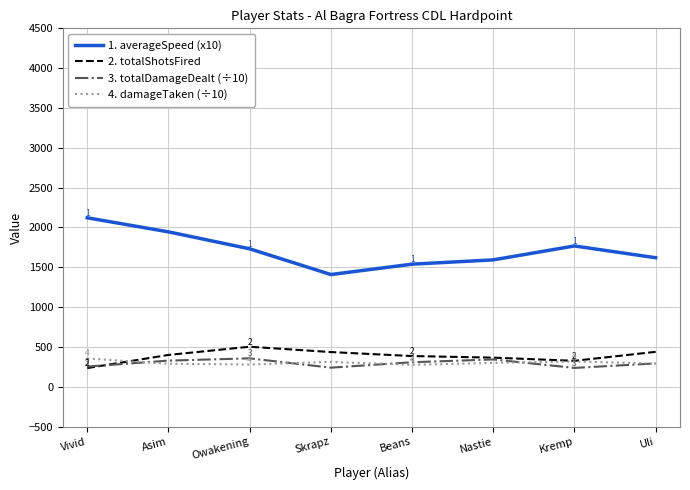

Is it true that 4. damageTaken (÷10) equals 100.6 at Nastie?

False